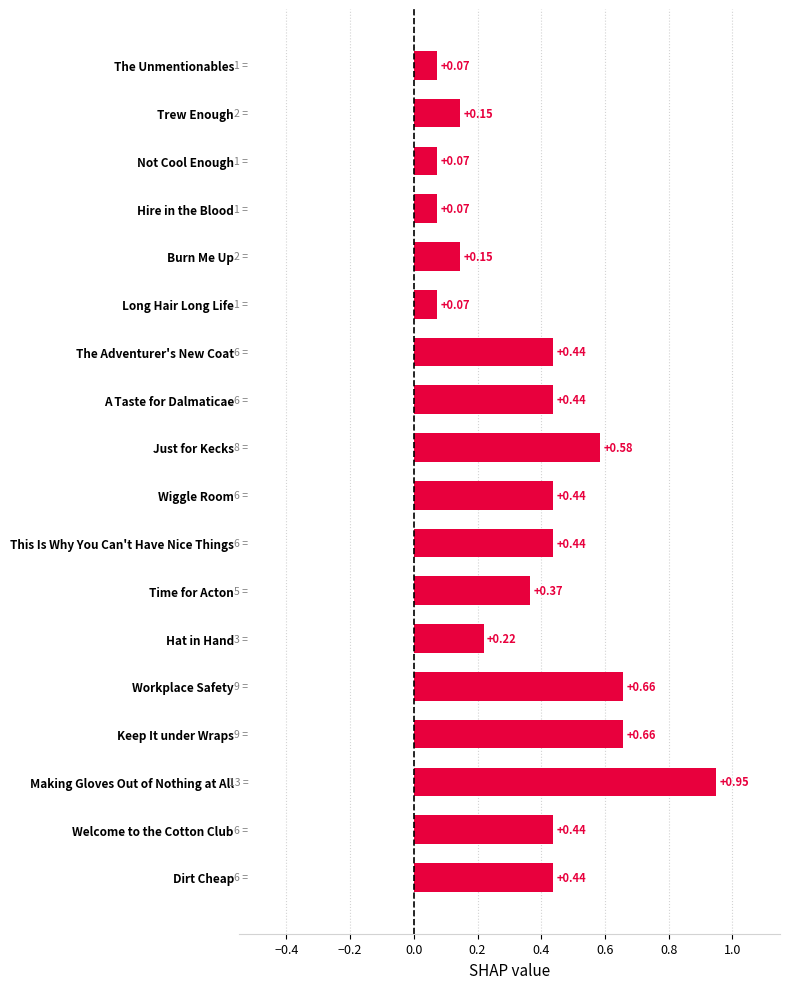

At which category does the chart reach its peak across all series?

Making Gloves Out of Nothing at All